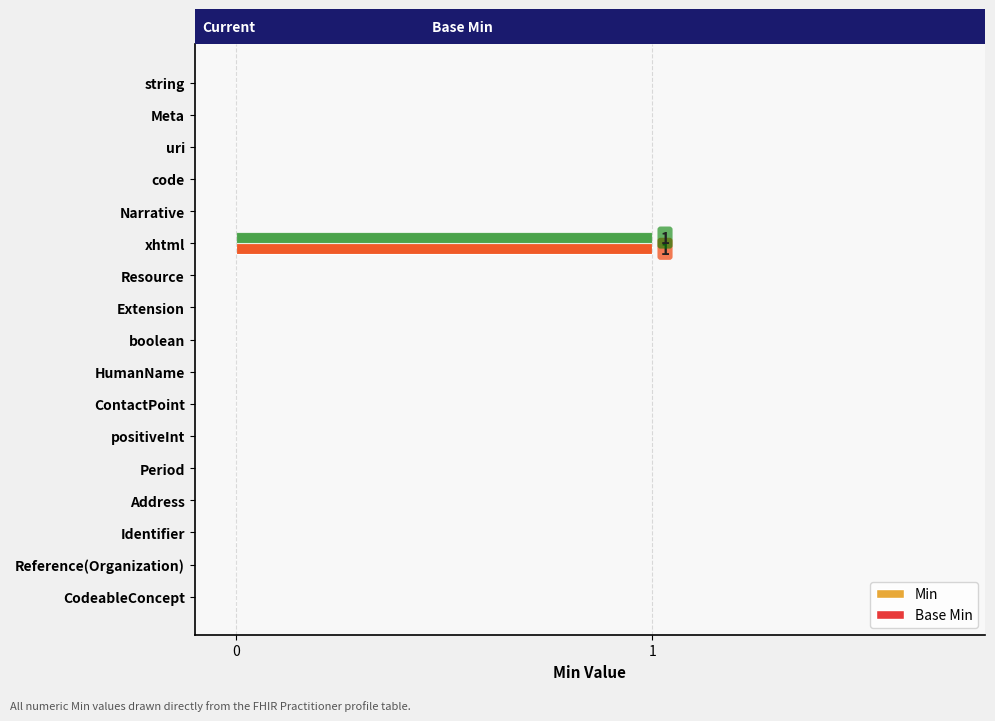

What is the difference between the maximum and minimum values in the Base Min series?

1